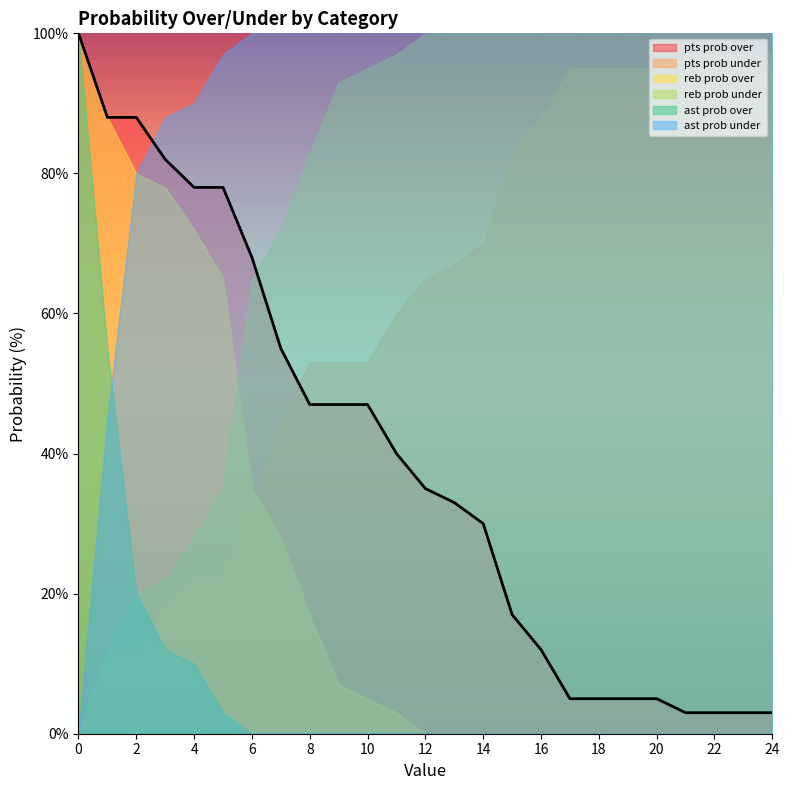

How many intersections are there between pts prob over and pts prob under?

1